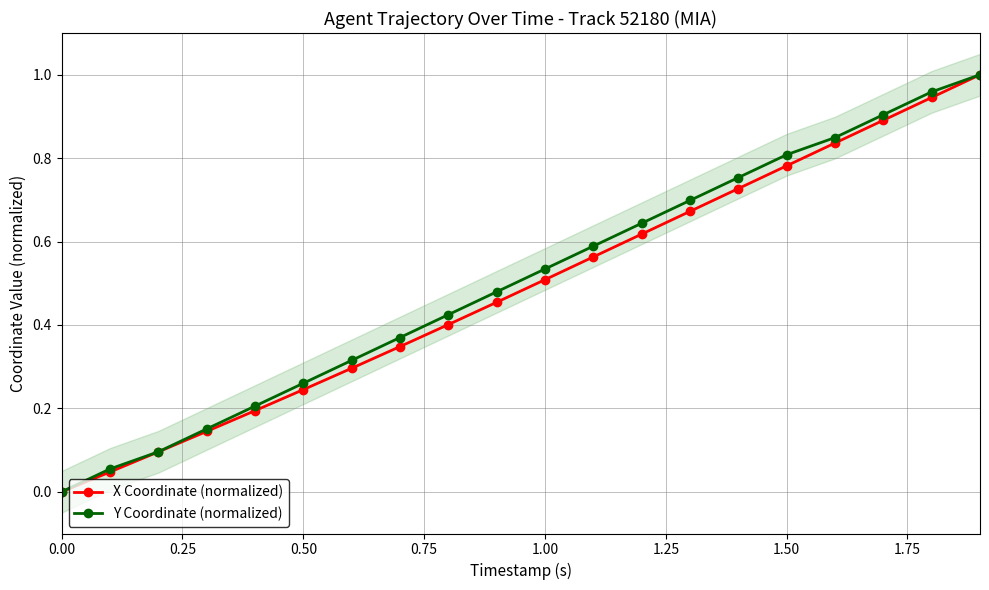

How many data points in Y Coordinate (normalized) are above 0?

19